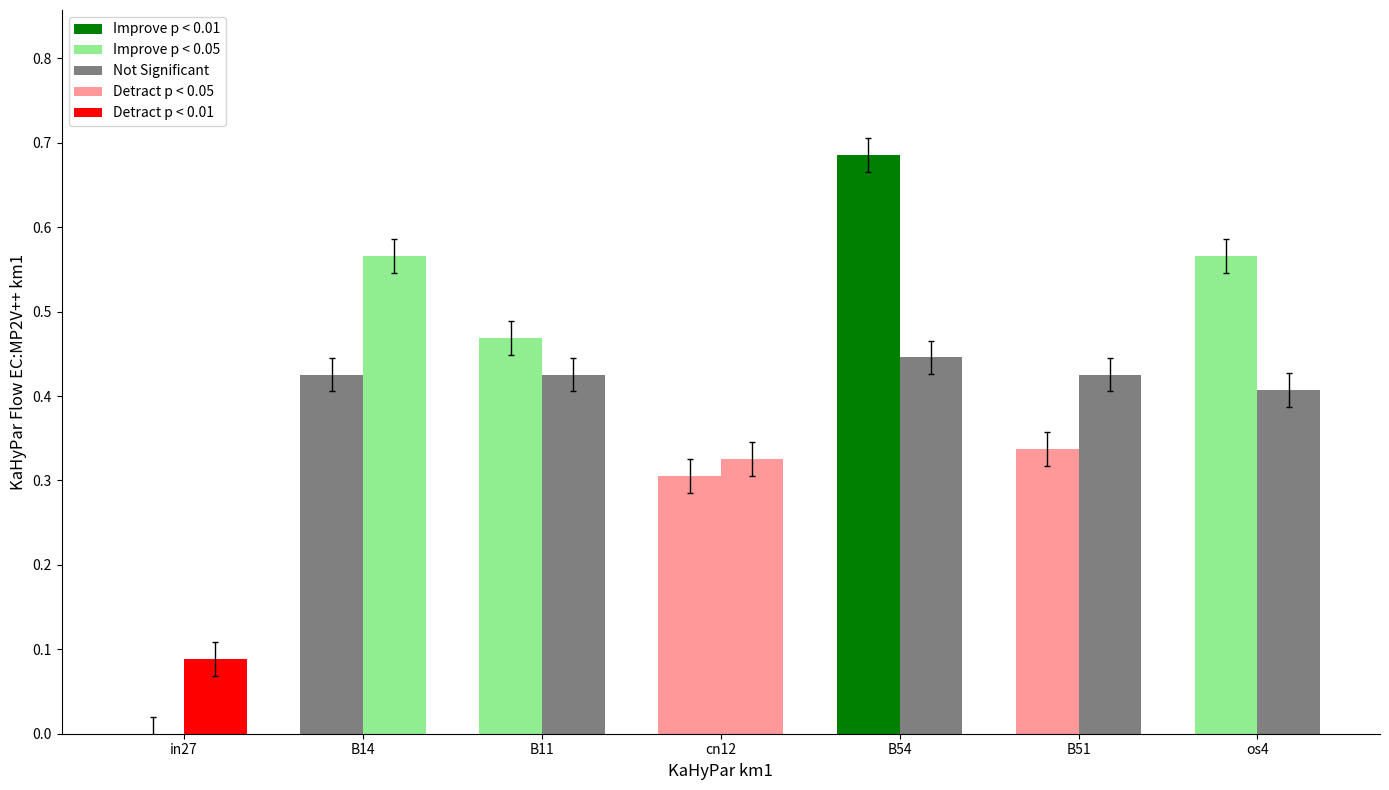

Reading left to right, what are all the values shown in this chart?

job743_scenario1_1604: 0.0	0.4	0.5	0.3	0.7	0.3	0.6
job744_scenario1_1608: 0.1	0.6	0.4	0.3	0.4	0.4	0.4